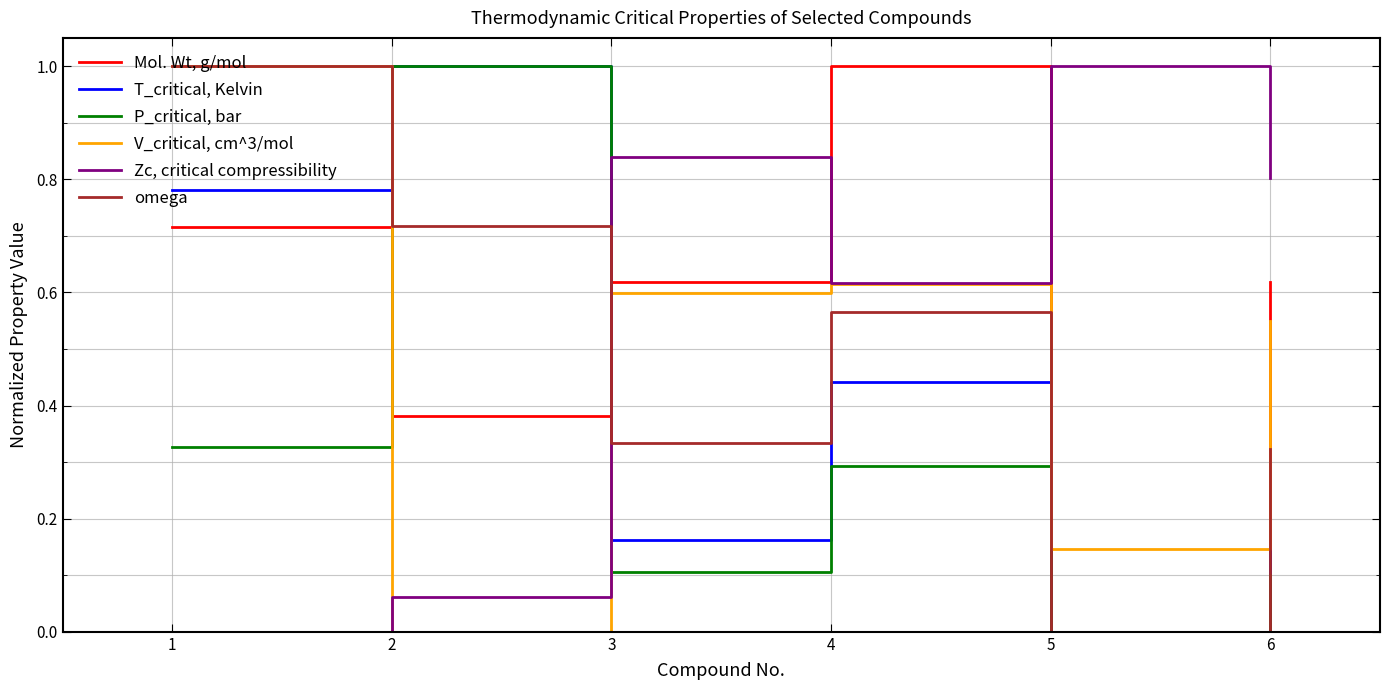

Between 1 and 4, which series saw the biggest shift?

Zc, critical compressibility